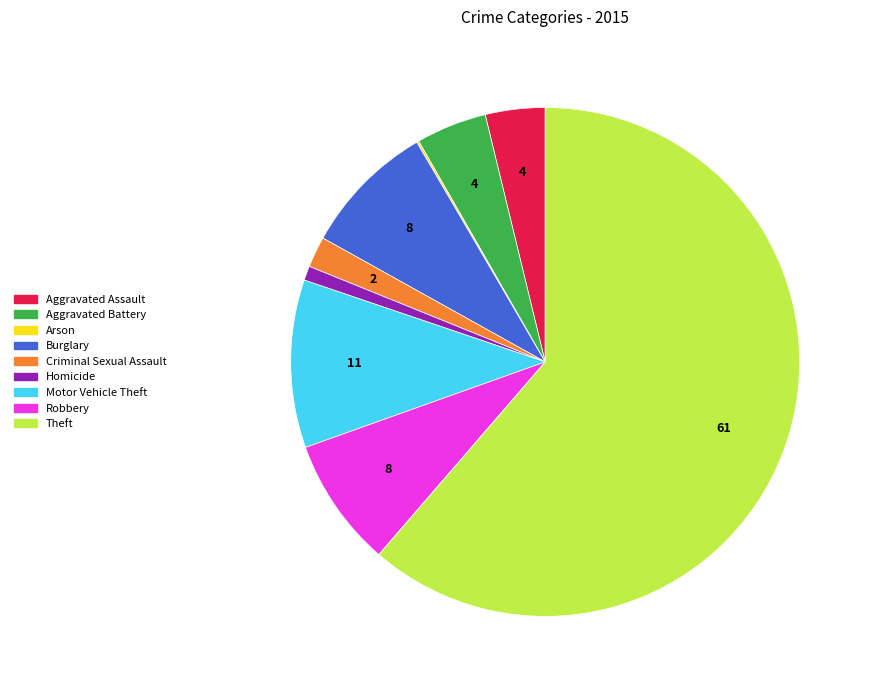

What is the largest slice in the pie chart?

Theft